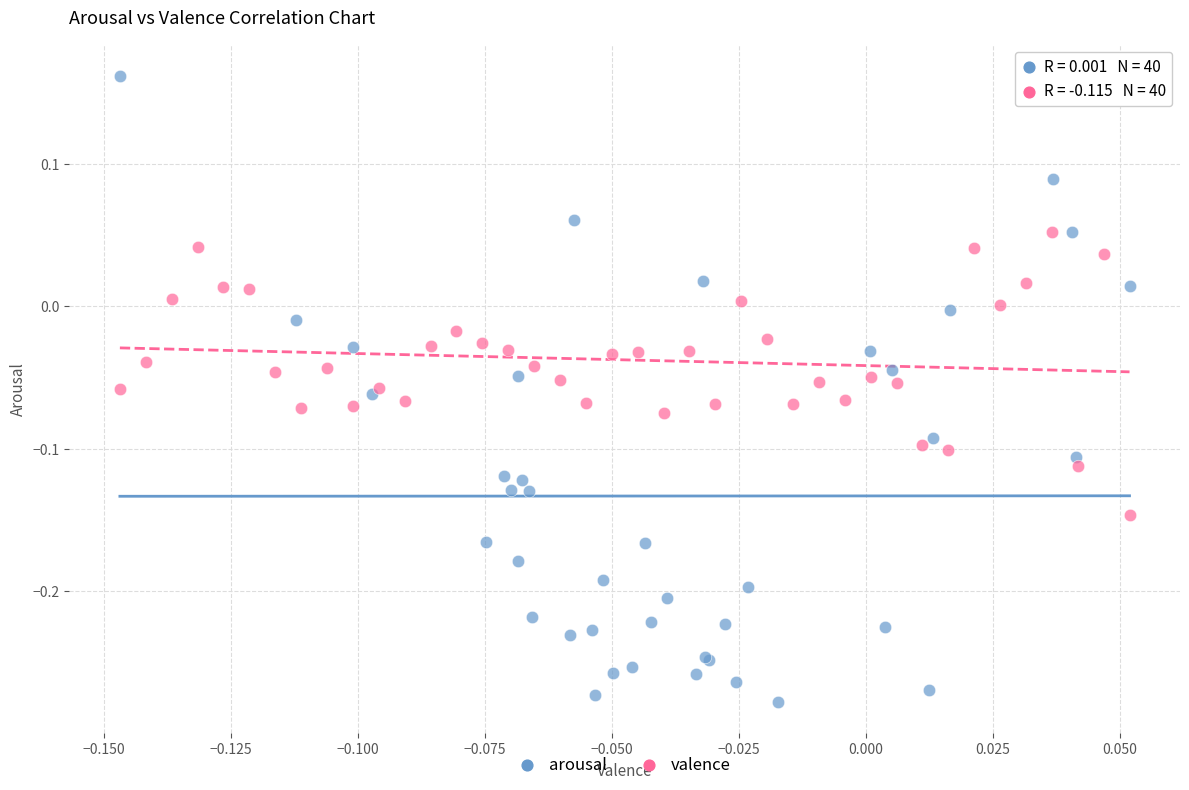

Which series has the widest spread of Y values?

arousal